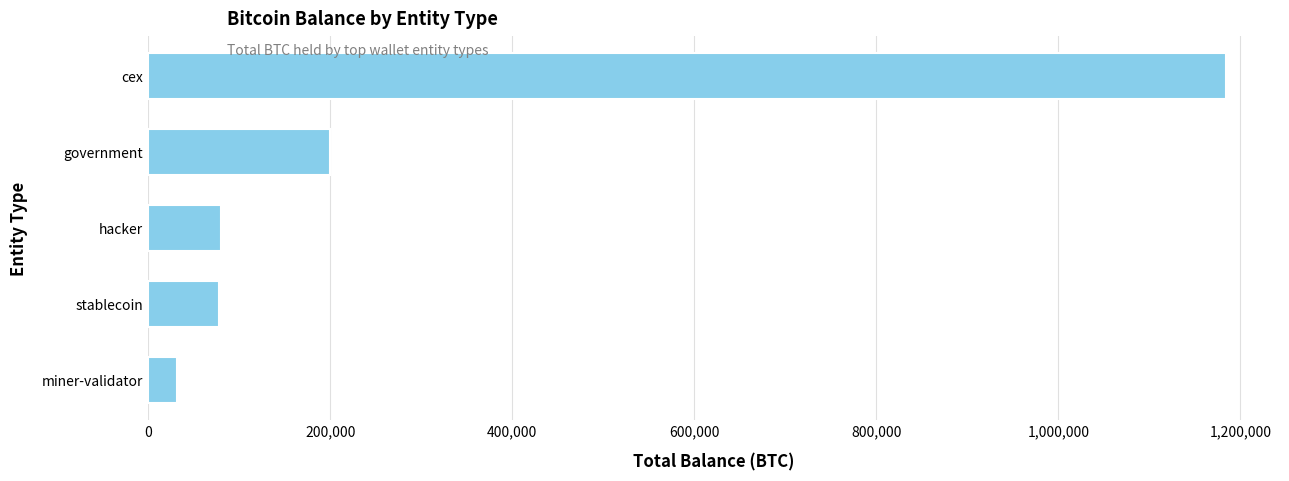

How many categories are shown in the chart?

5